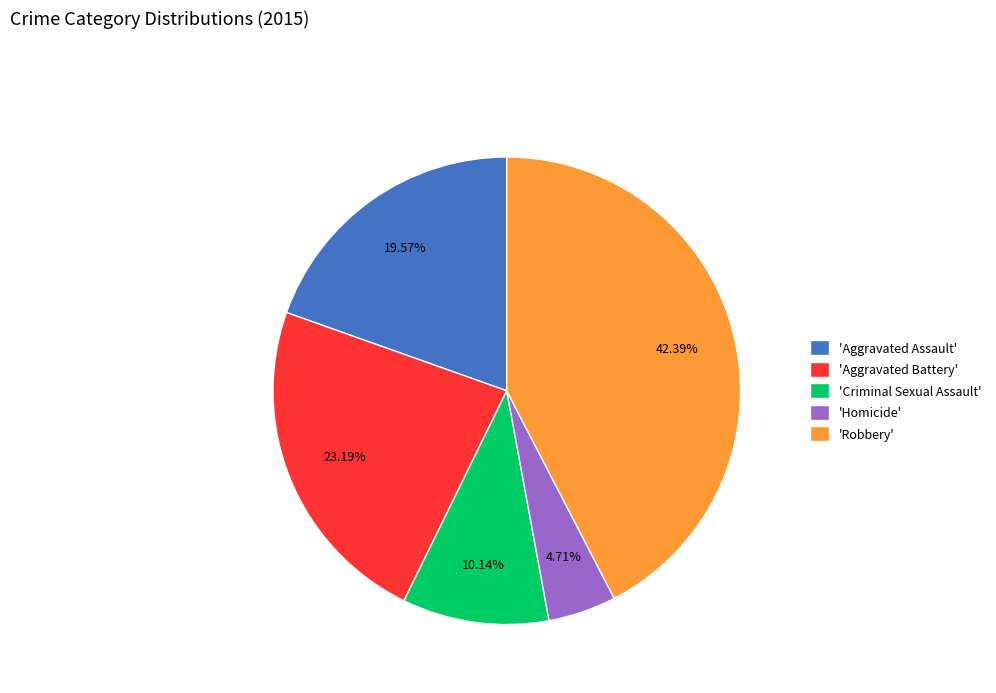

Approximately how many times larger is the value at 'Criminal Sexual Assault' compared to 'Aggravated Battery'?

0.4